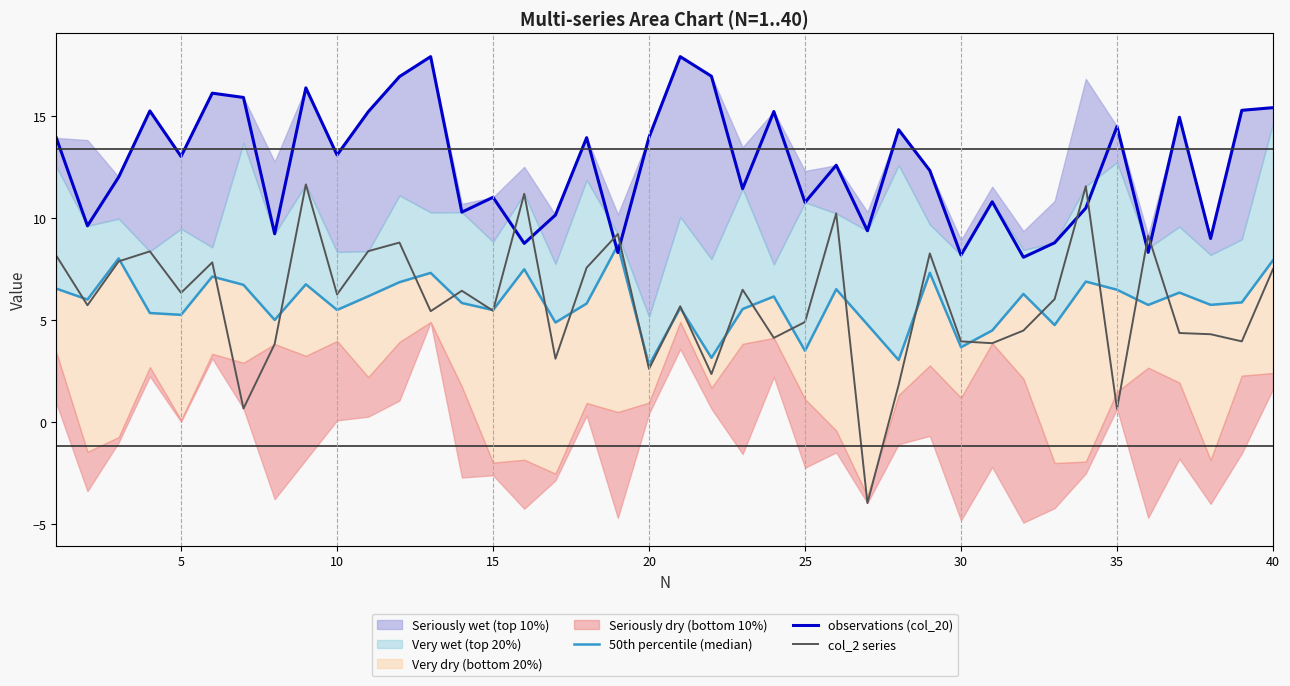

What is the average value of the col_2 series series?

5.9